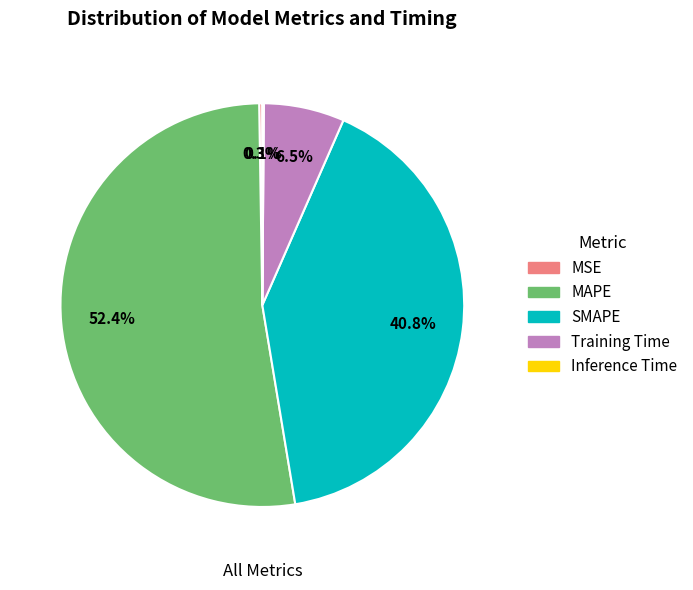

How much of the chart is everything except SMAPE?

59.2%